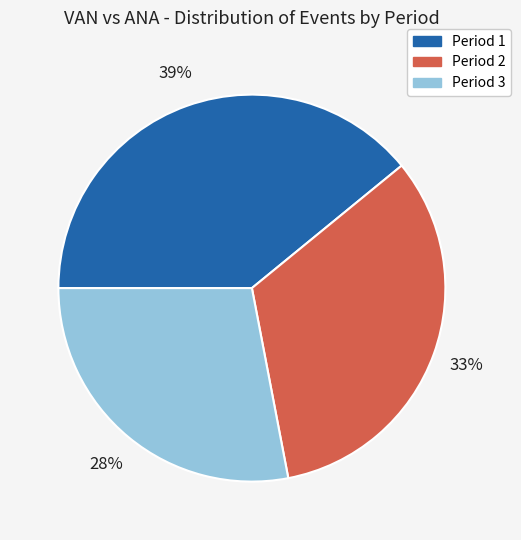

To the nearest percent, what is the difference between the Period 1 and Period 2 slice percentages?

6%